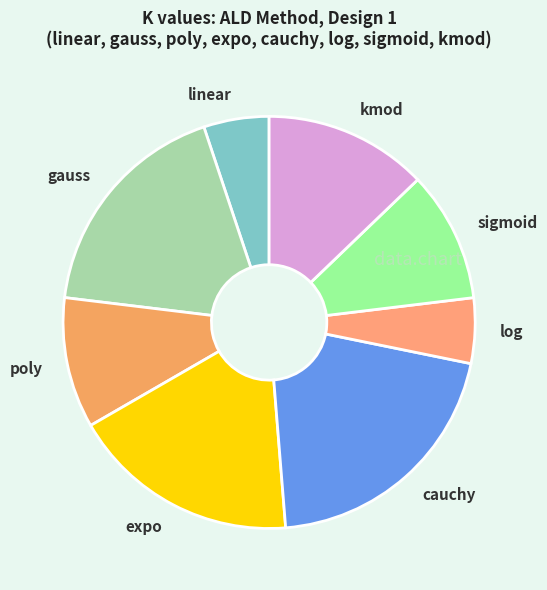

True or false: log accounts for 1% of the total.

False